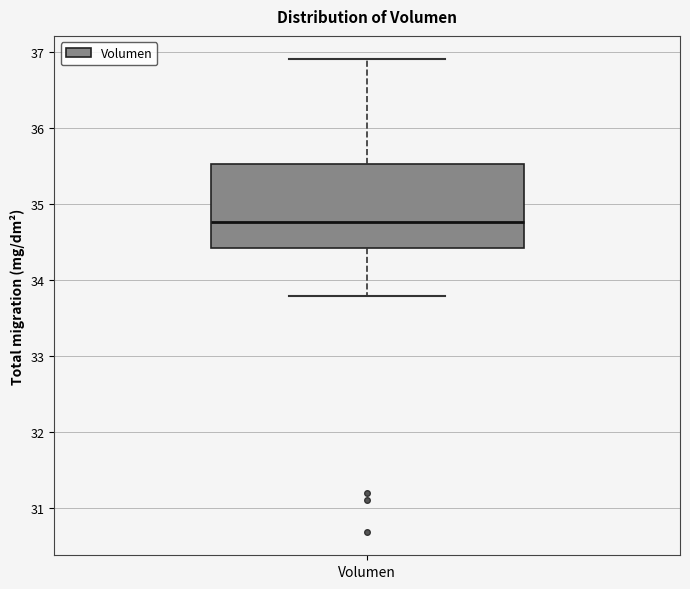

Transcribe this box plot: give where the median line is, the range the box spans, and where the two whiskers end, as read against the y-axis. The values are not printed on the chart, so give them approximately, as read against the axis.

median 34.8, box 34.4 to 35.5, whiskers 33.8 to 36.9